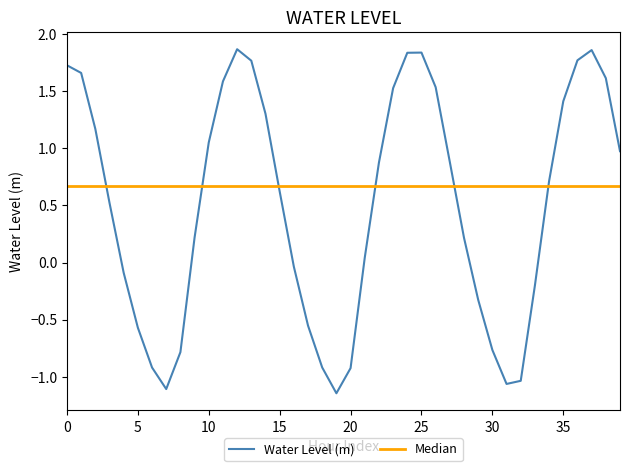

What is the sum of all values?

20.2